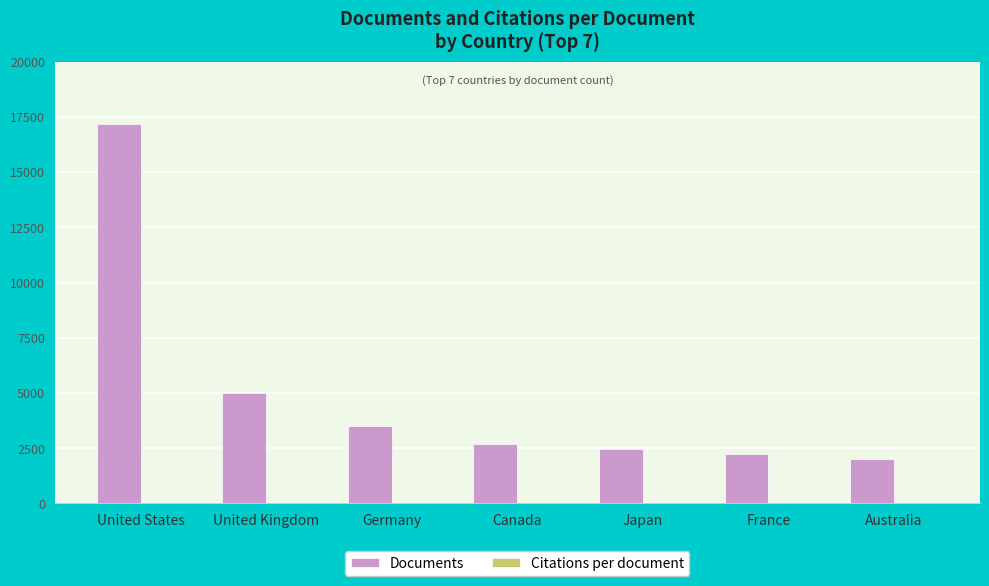

At which category is the sum across all series the highest?

United States